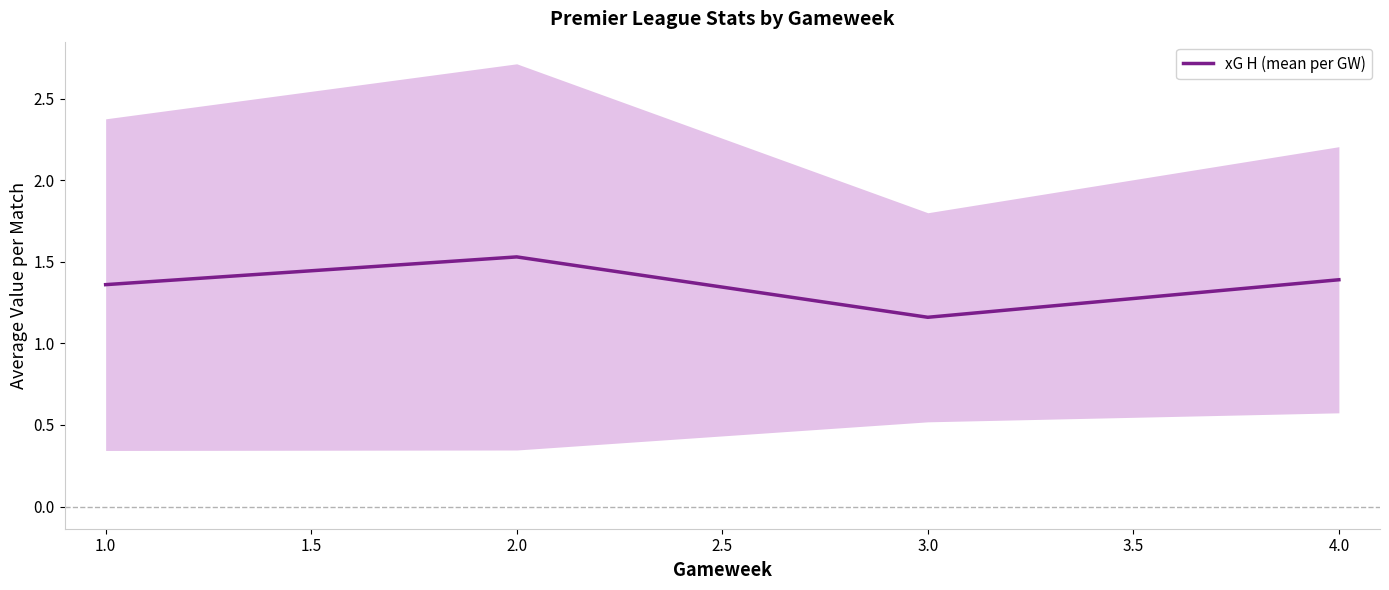

What is the greatest value displayed?

1.5